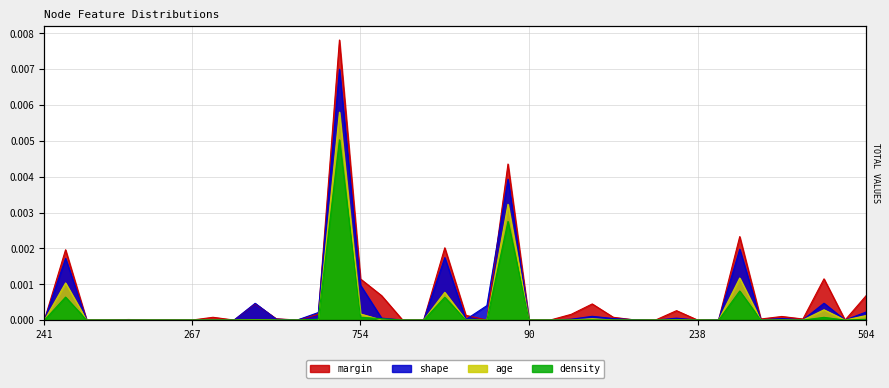

Which has a higher value, 386 or 35?

386